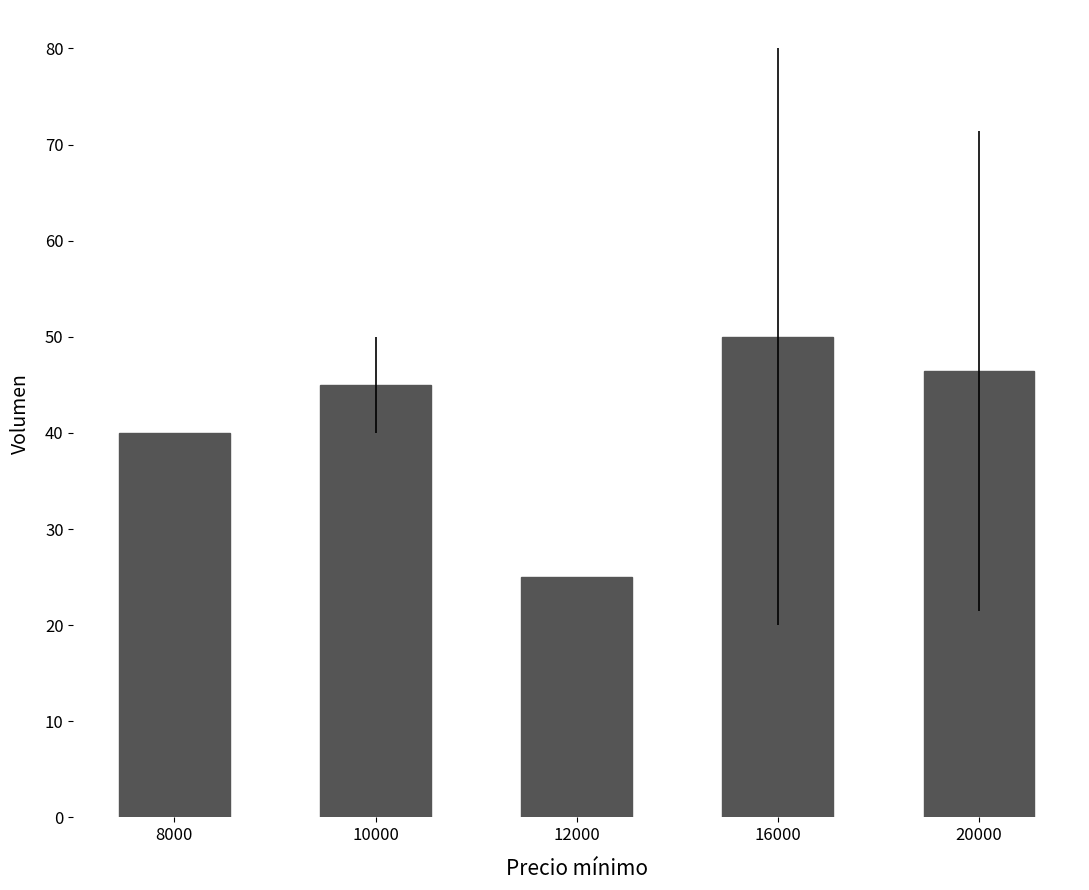

List the labels in order of value, largest first.

16000, 20000, 10000, 8000, 12000